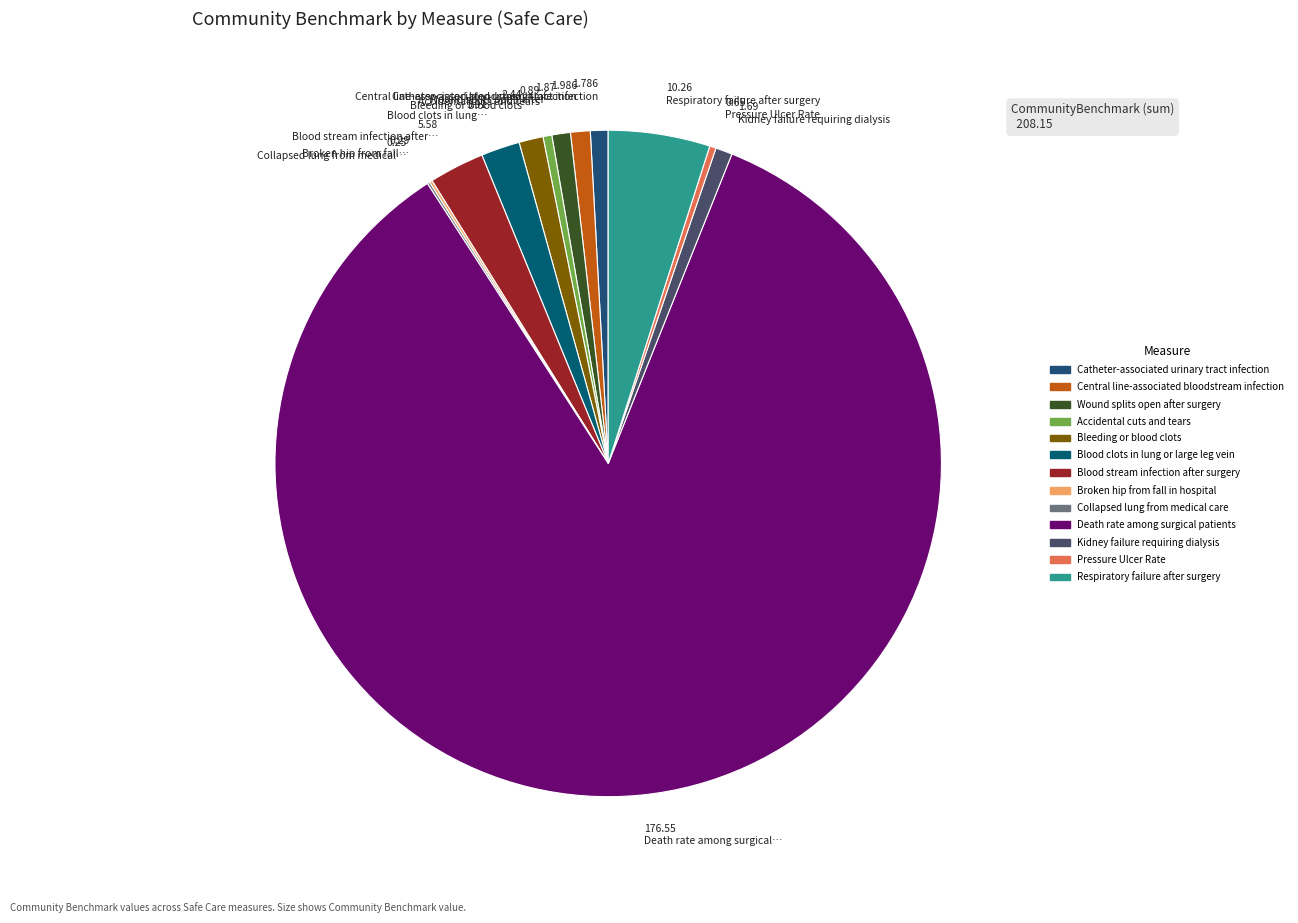

Is it true that 3.91 Blood clots in lung… is 2% of the pie?

True